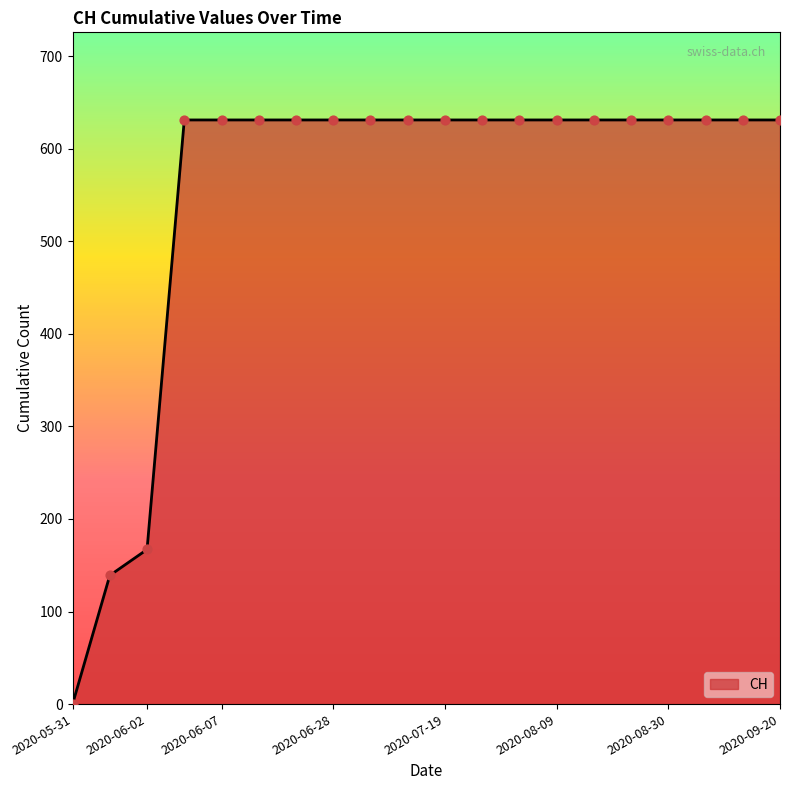

What is the difference between the maximum and minimum values?

631